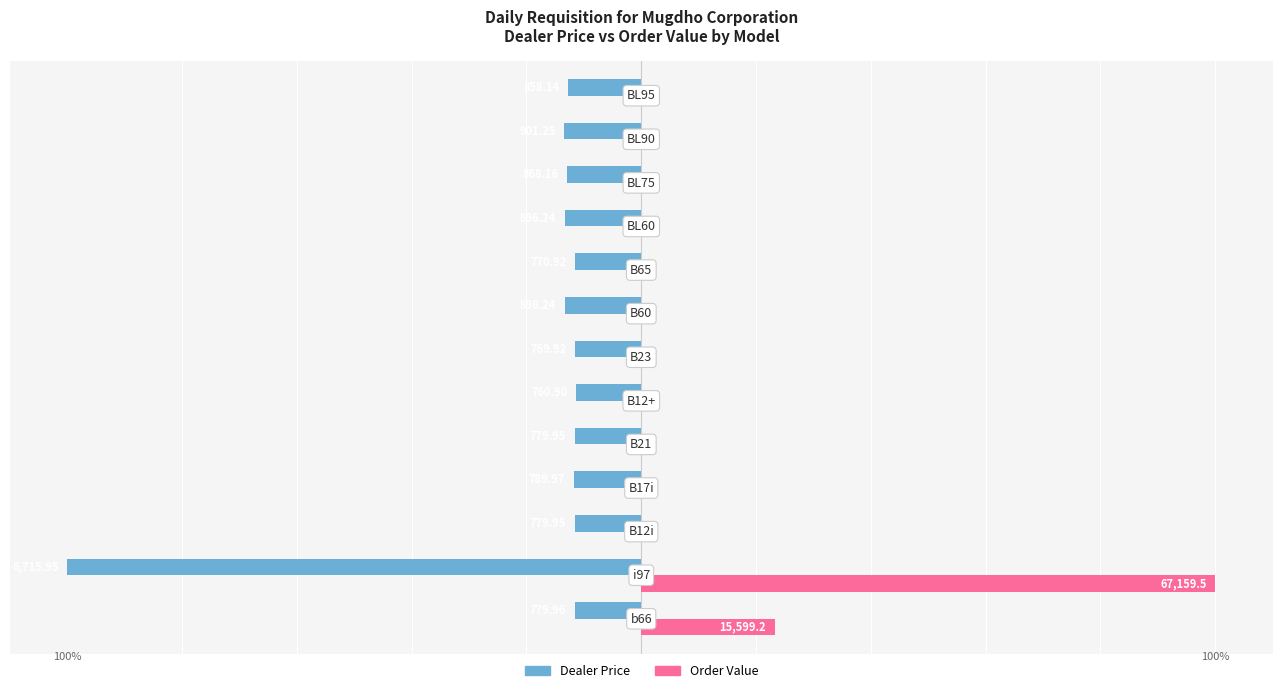

What are all the series names shown in the legend?

Dealer Price, Order Value